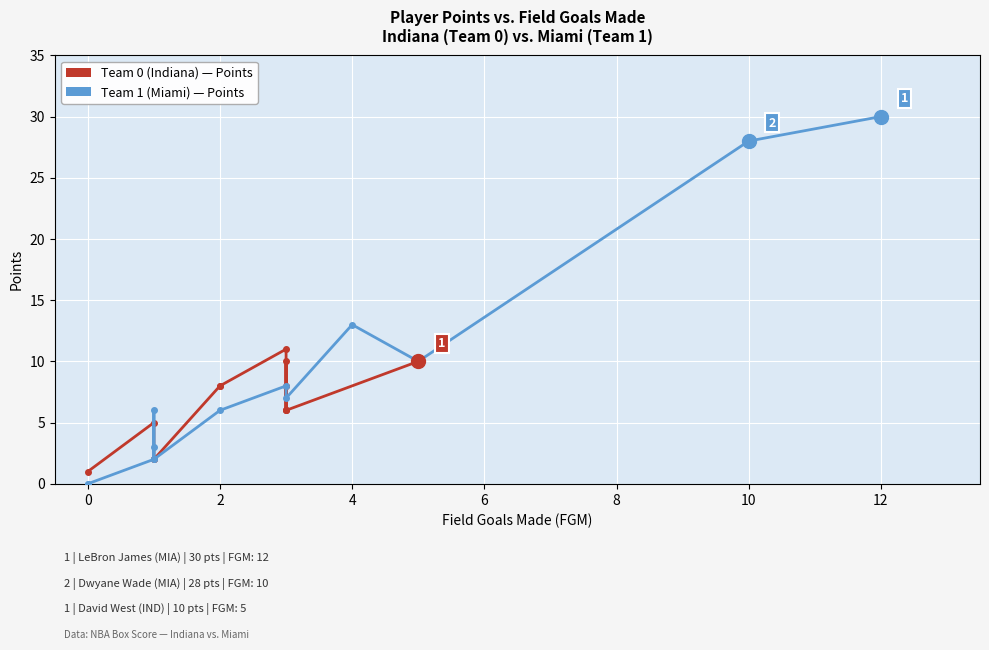

The value of Team 1 (Miami) at 2 is 9. True or false?

False